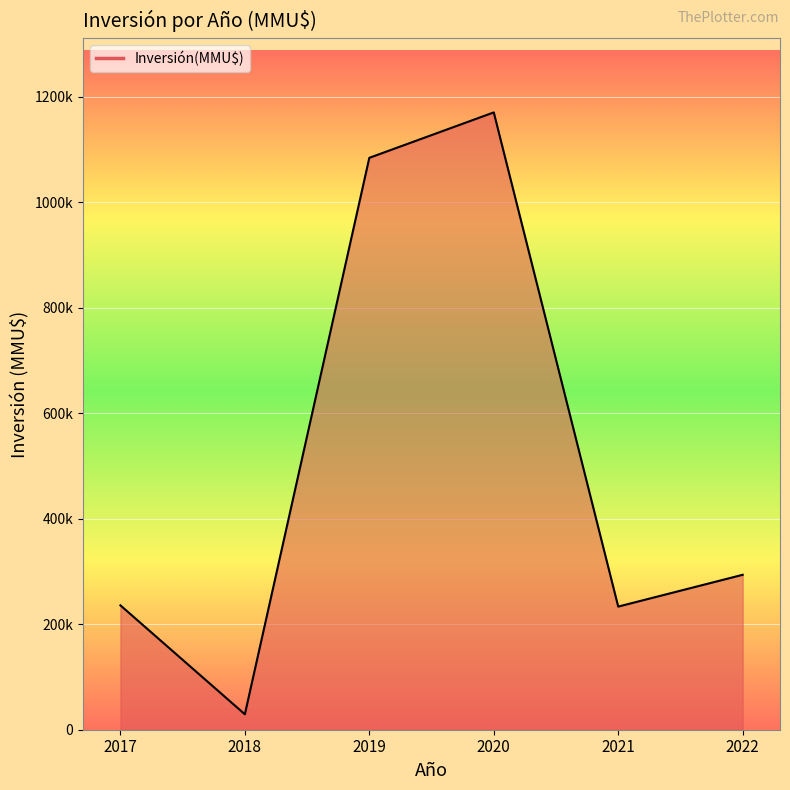

True or false: the data shows 293684 at 2022.

True